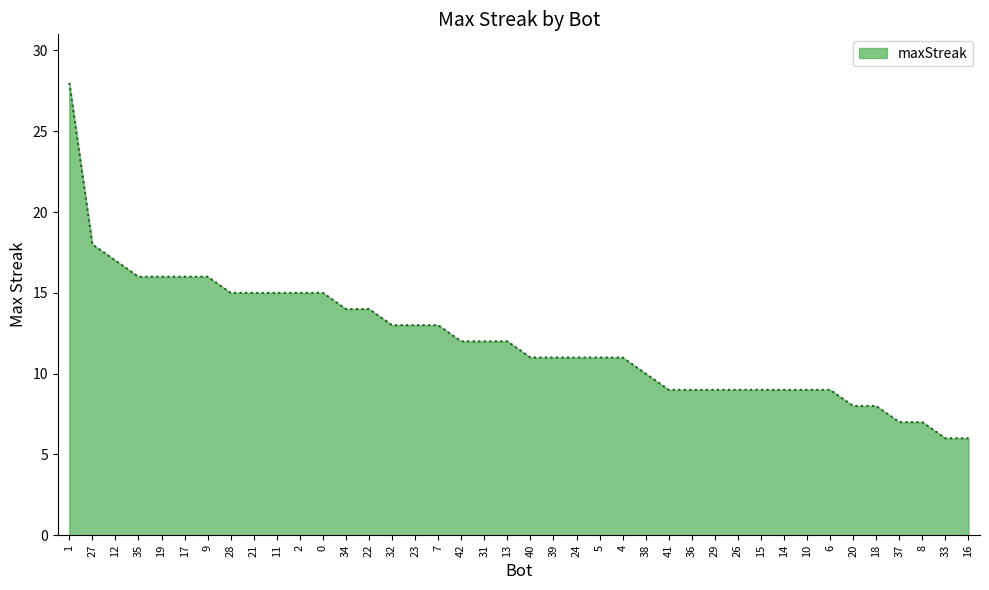

What is the ratio of the value at 39 to the value at 21?

0.7